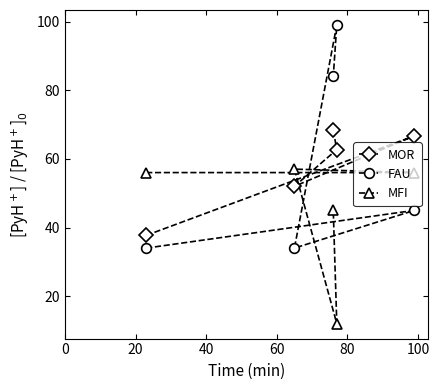

What is the difference between the maximum and second lowest values in the MFI series?

12.0